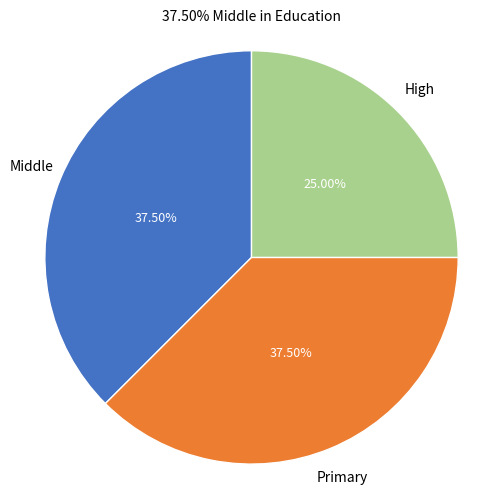

Is there a majority slice in this chart?

No